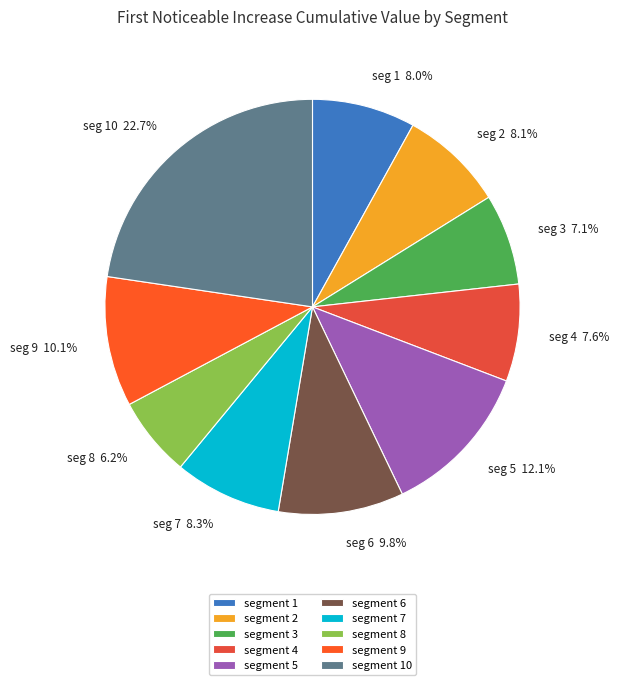

How many slices are in this pie chart?

10